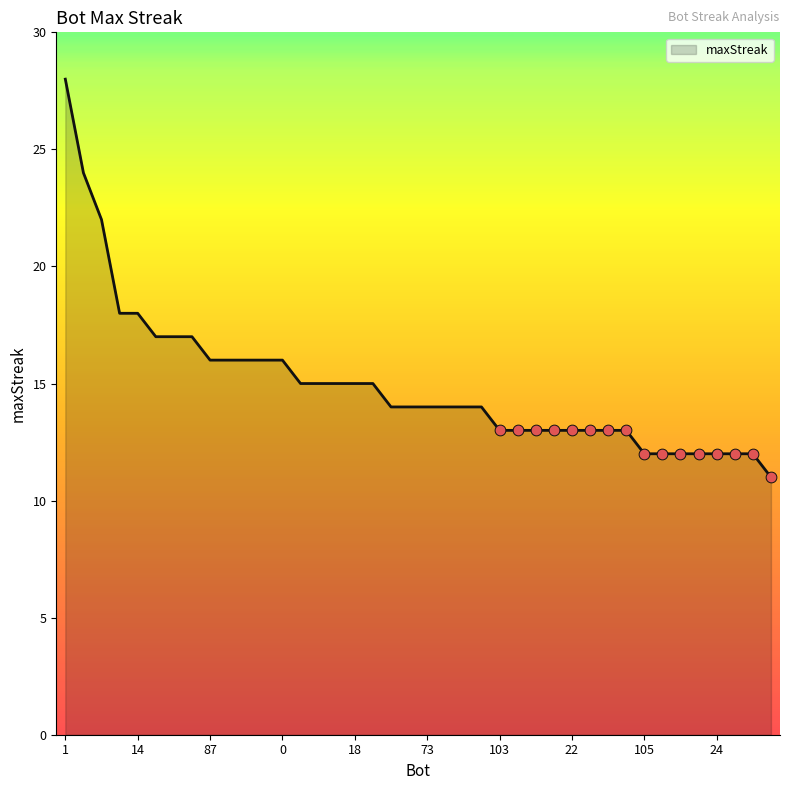

What is the difference between the maximum and minimum values?

17